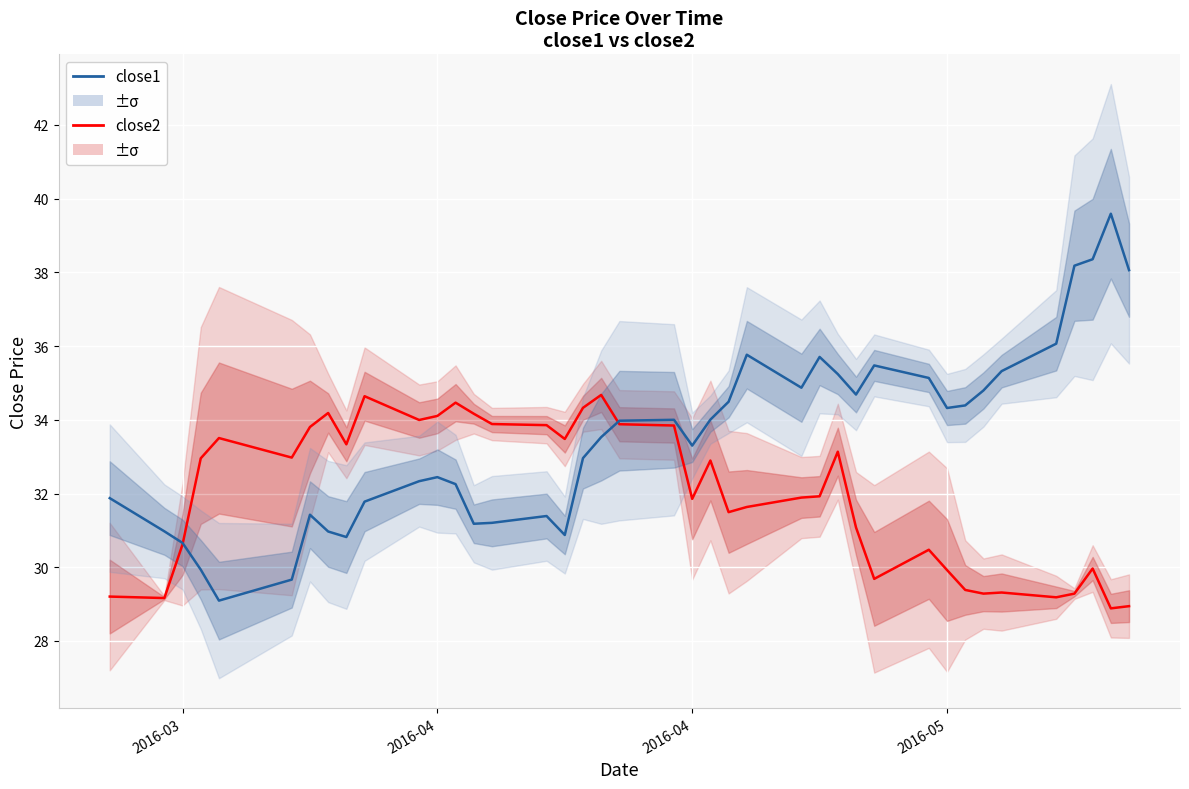

Is this an area chart (filled region under the line)?

No